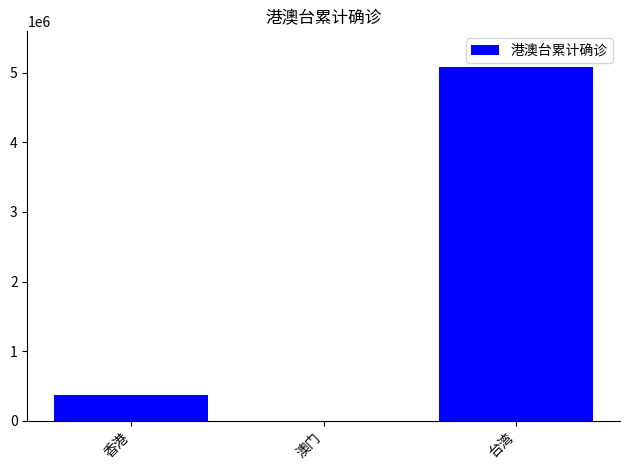

Approximately how many times larger is the value at 台湾 compared to 香港?

13.6